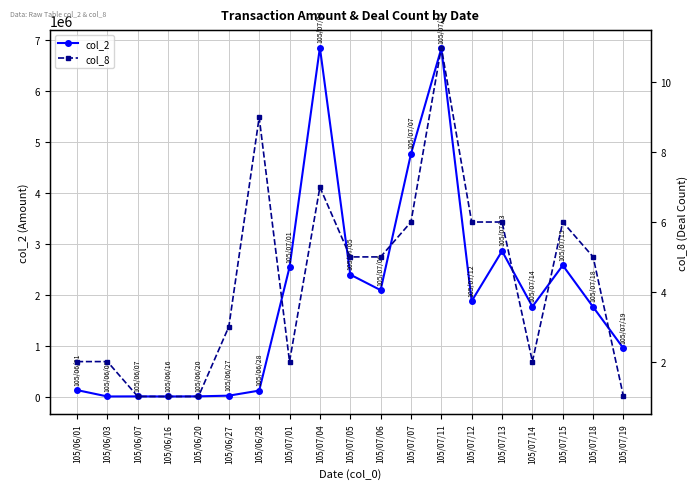

At which label does col_8 reach its peak?

105/07/11